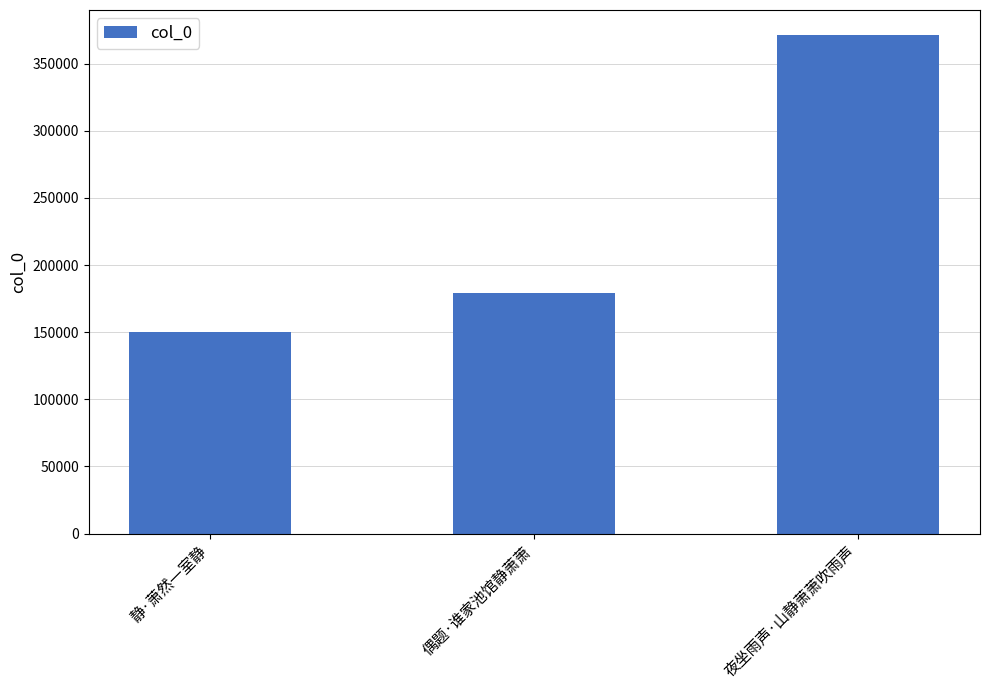

The value at 夜坐雨声·山静萧萧吹雨声 is 371436. True or false?

True